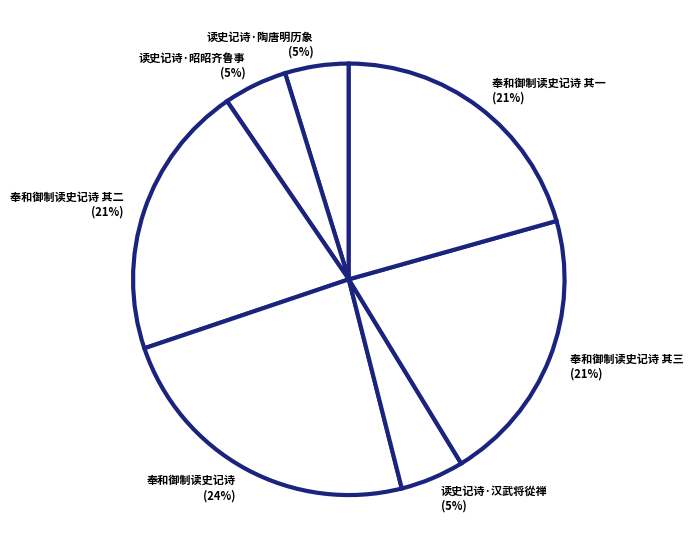

How many slices are in this pie chart?

7